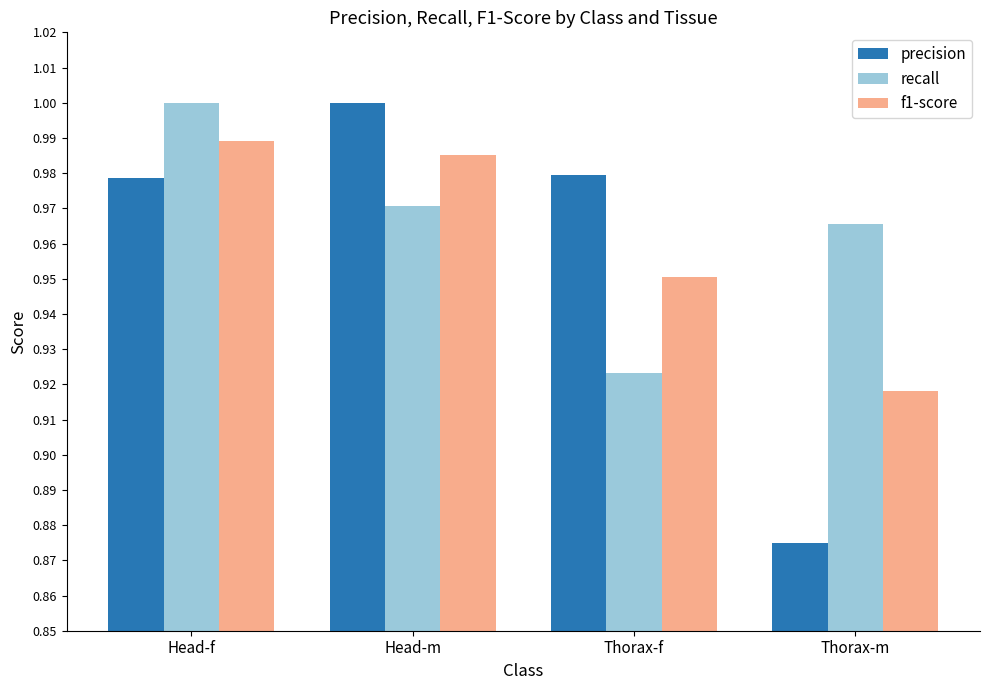

How many bars are there in total?

12